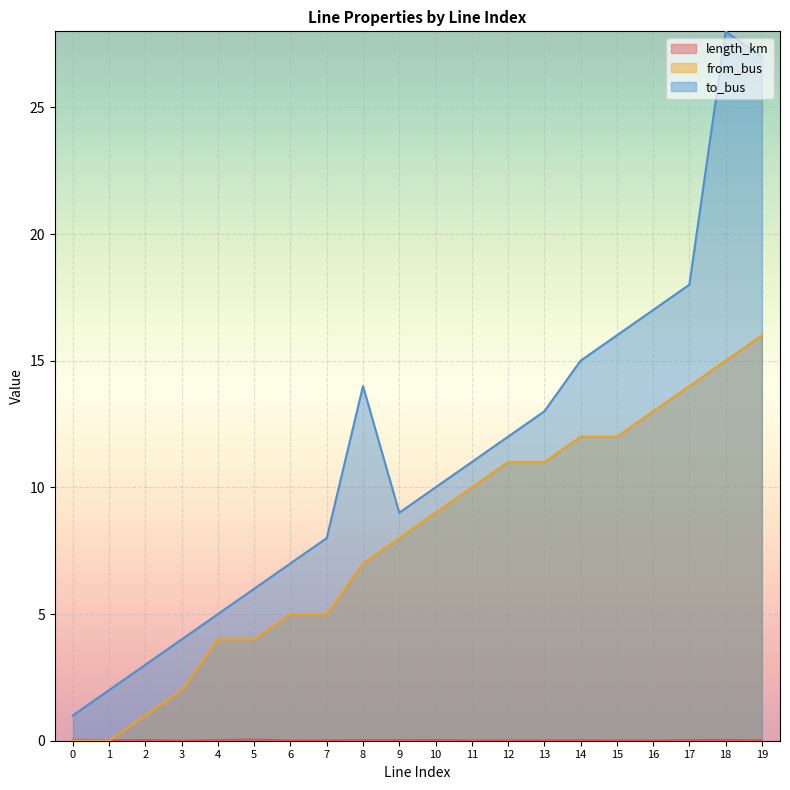

What are all the series names shown in the legend?

length_km, from_bus, to_bus